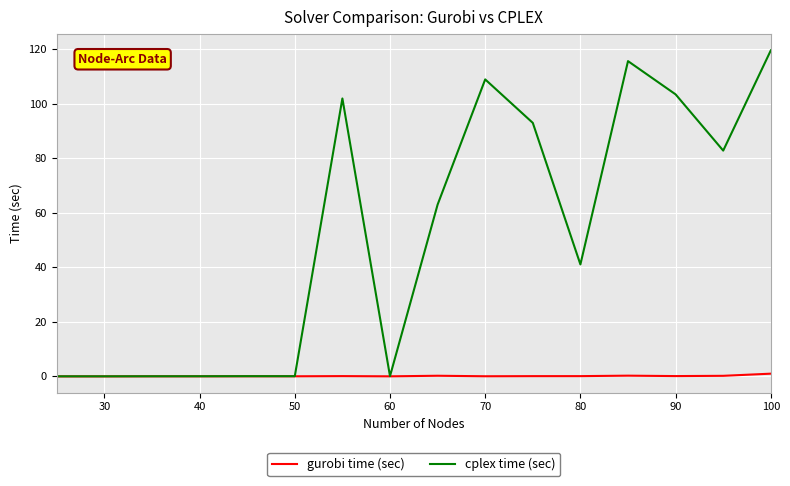

Which series has the widest spread of values?

cplex time (sec)